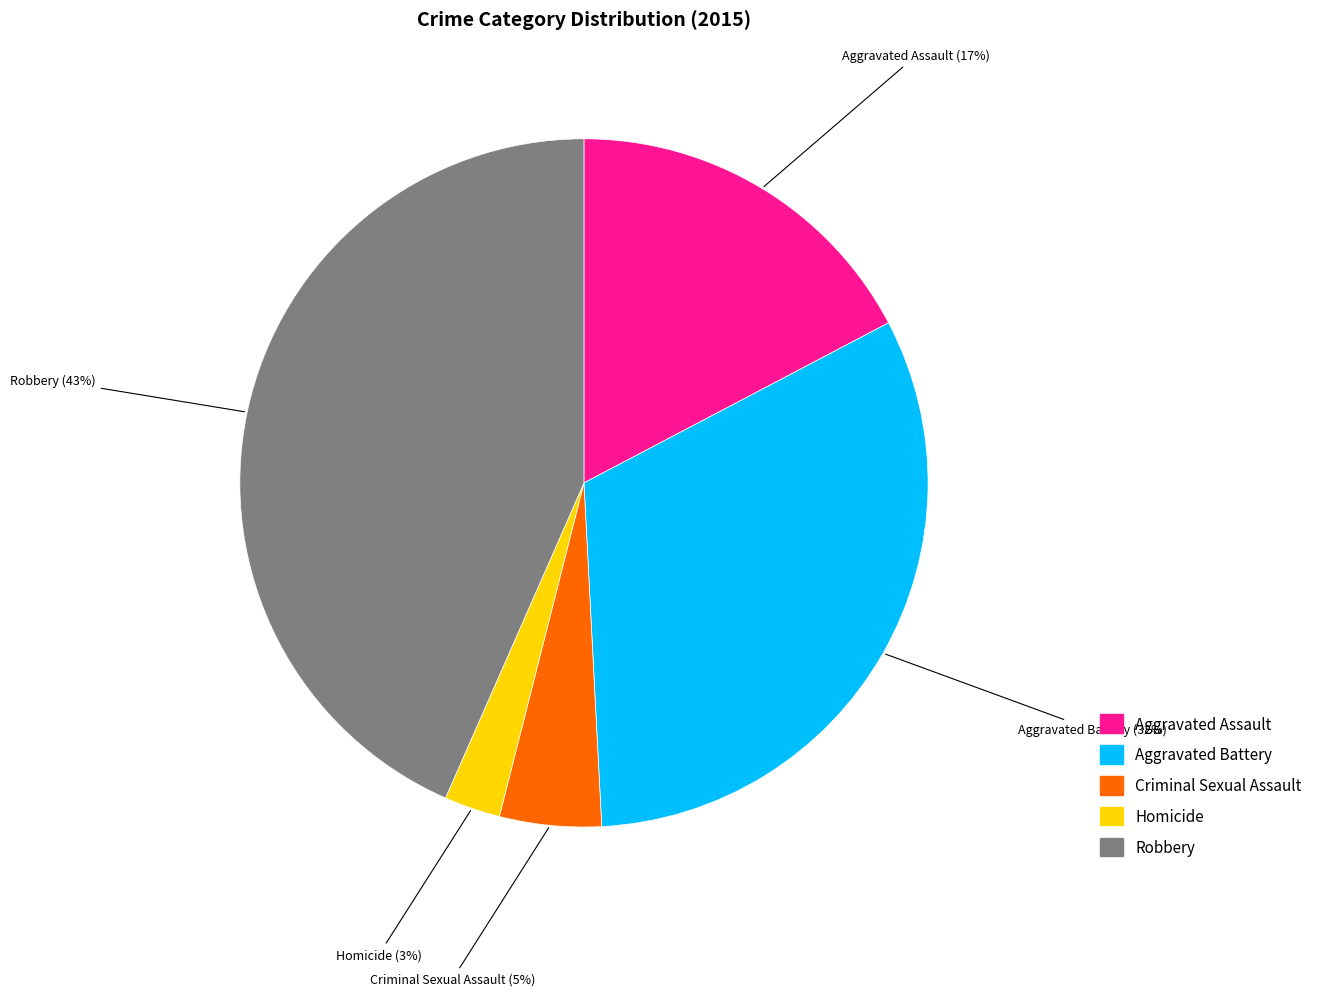

Rank the categories by value from highest to lowest.

Robbery, Aggravated Battery, Aggravated Assault, Criminal Sexual Assault, Homicide